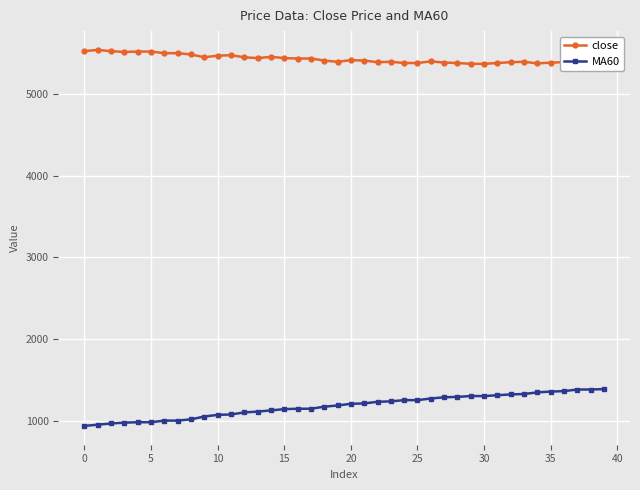

What are all the series names shown in the legend?

close, MA60